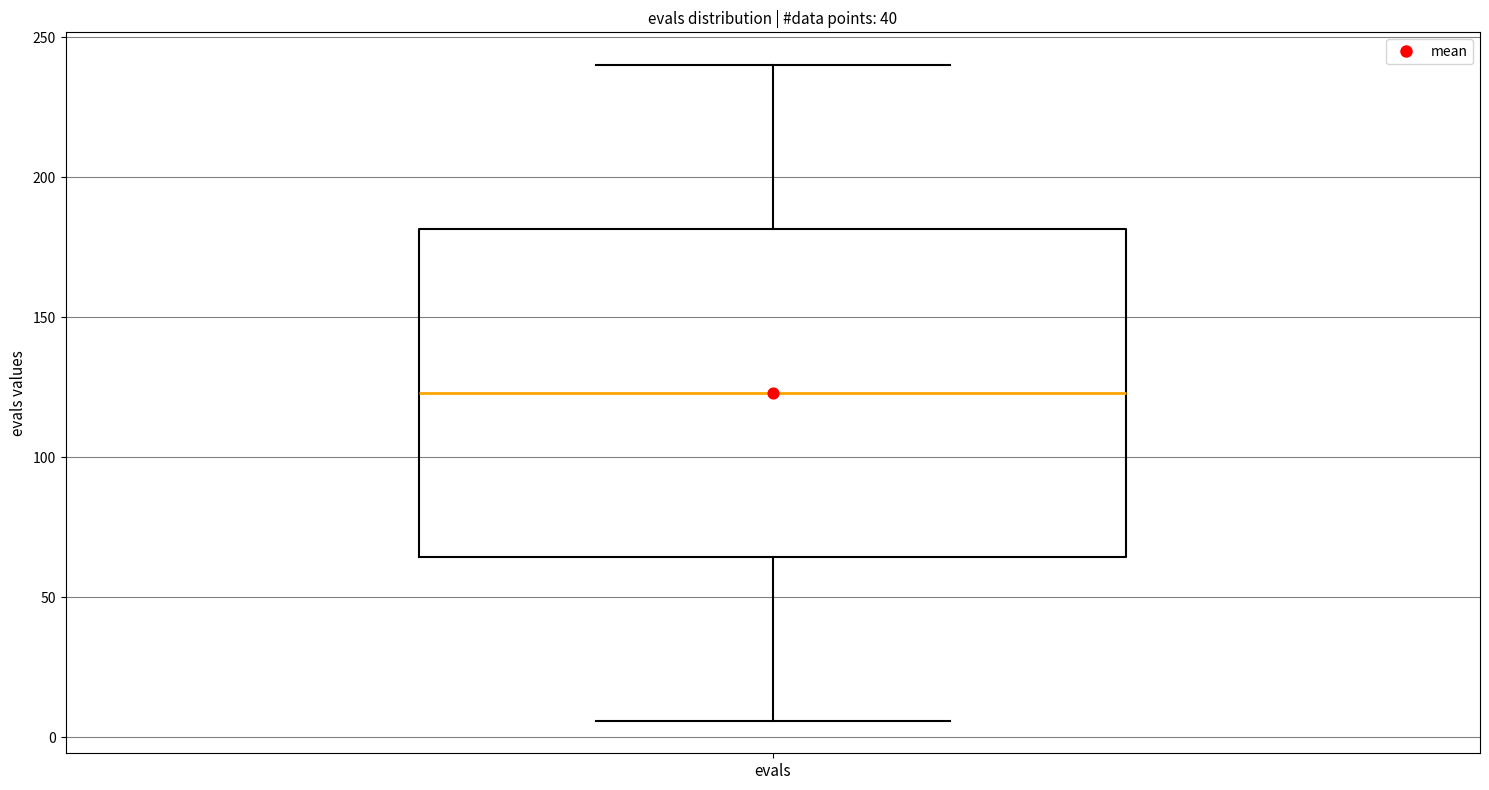

Transcribe this box plot: give where the median line is, the range the box spans, and where the two whiskers end, as read against the y-axis. The values are not printed on the chart, so give them approximately, as read against the axis.

median 125, box 65 to 180, whiskers 5 to 240